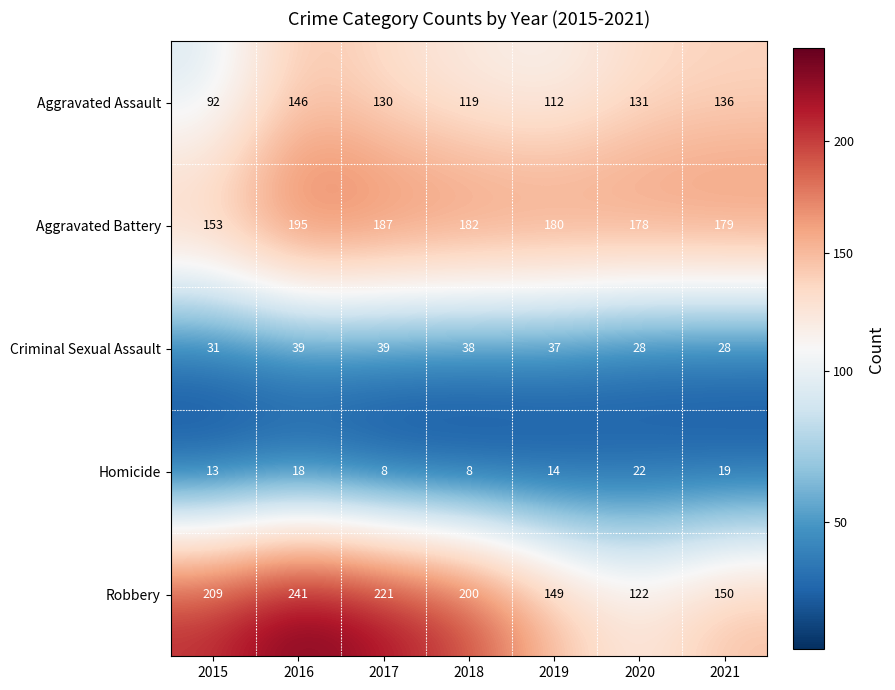

What is the difference between the highest and lowest values at 2020?

156